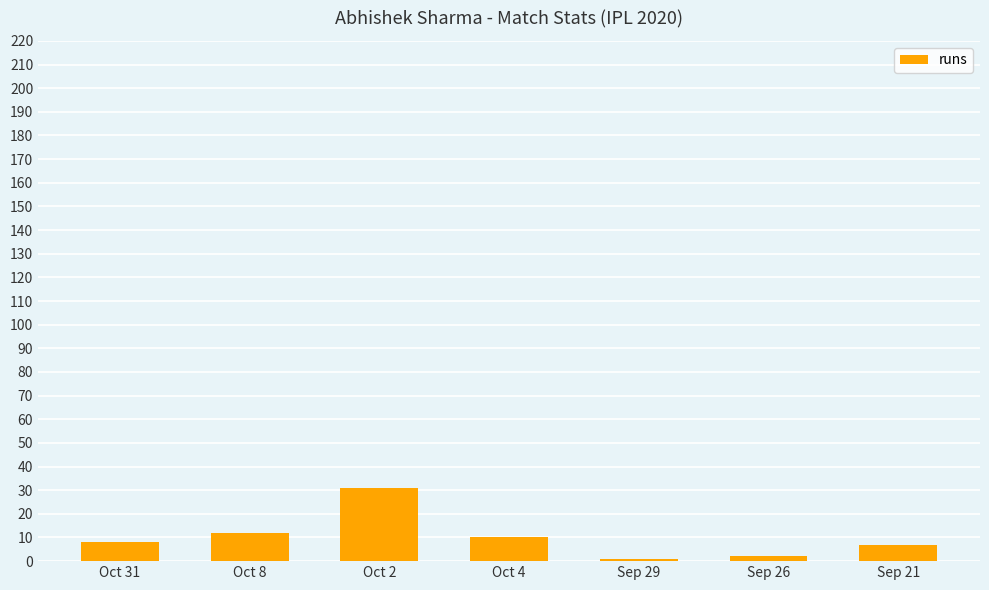

The value at Sep 26 is 2. True or false?

True